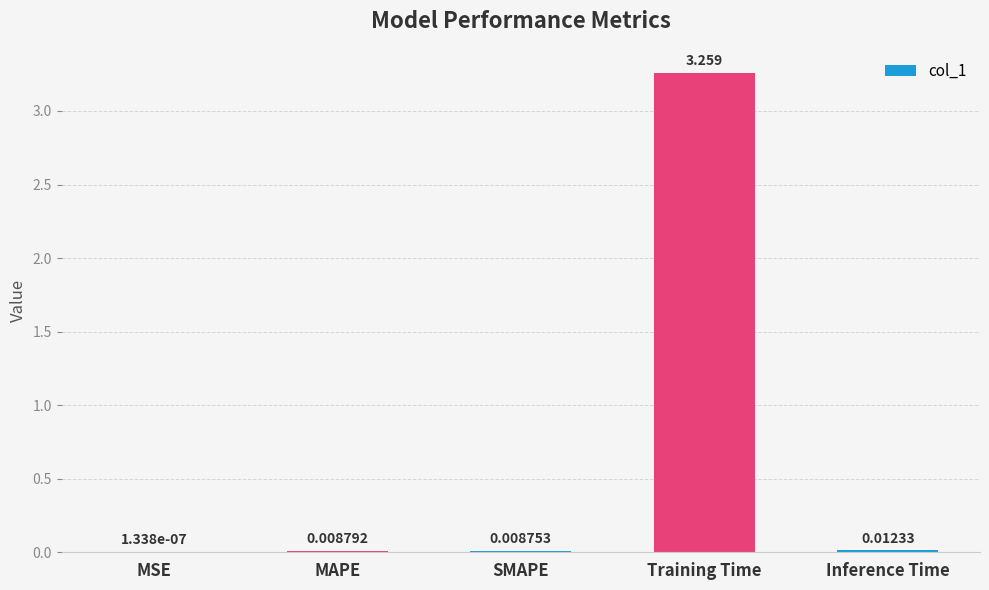

At which label is the value closest to 1?

Inference Time